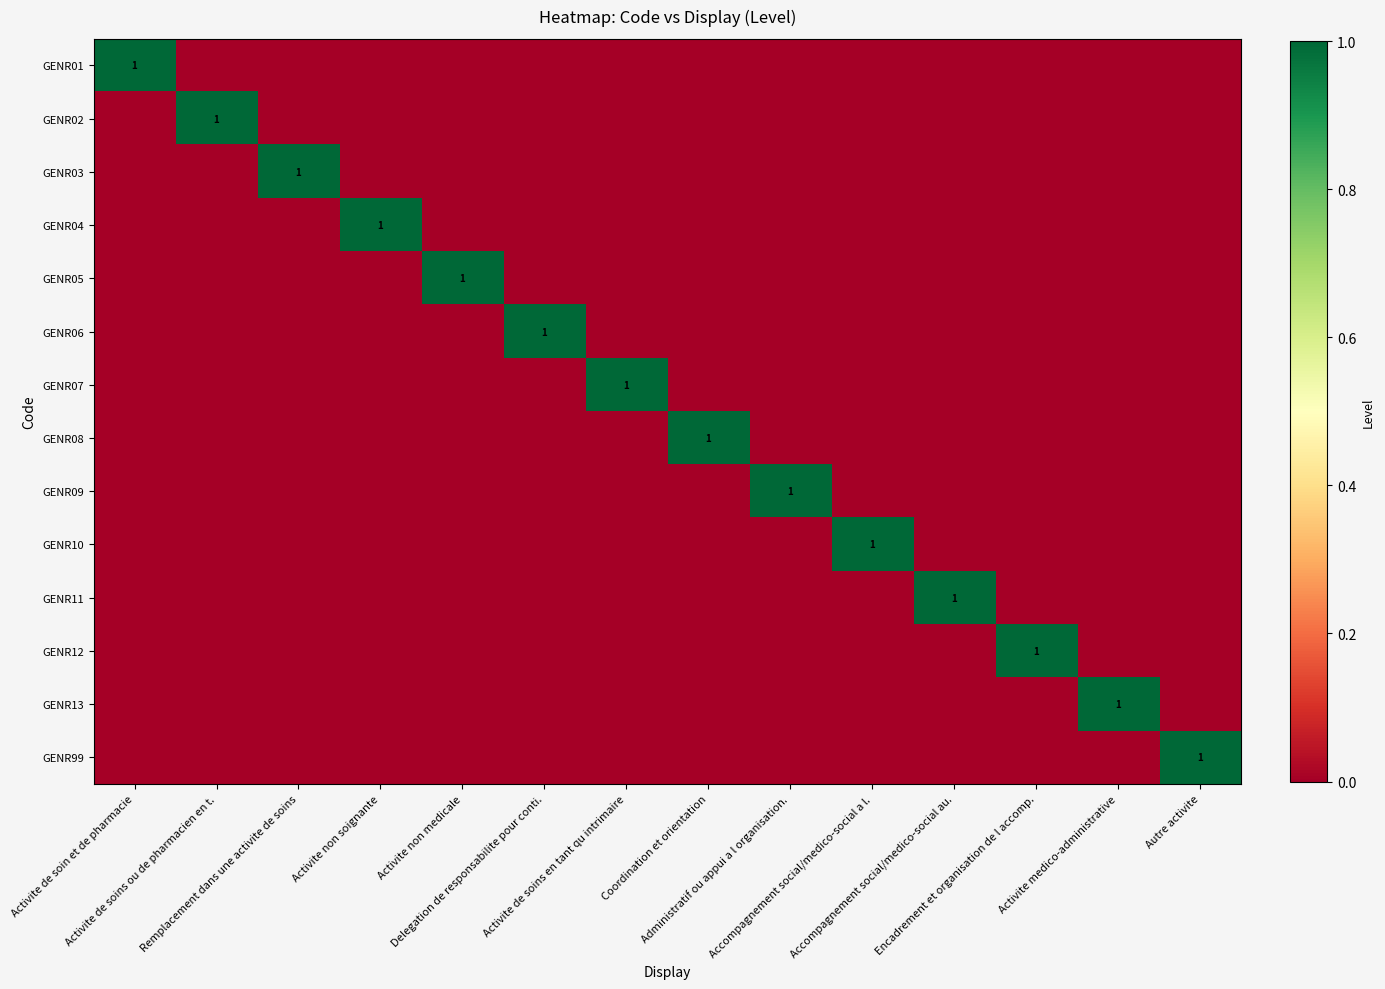

At which category does the chart reach its minimum across all series?

Activite de soins ou de pharmacien en t.